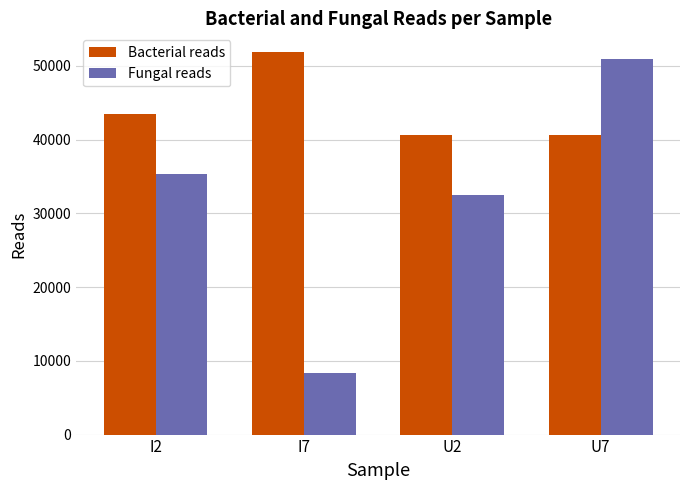

At which label does Fungal reads reach its minimum?

I7